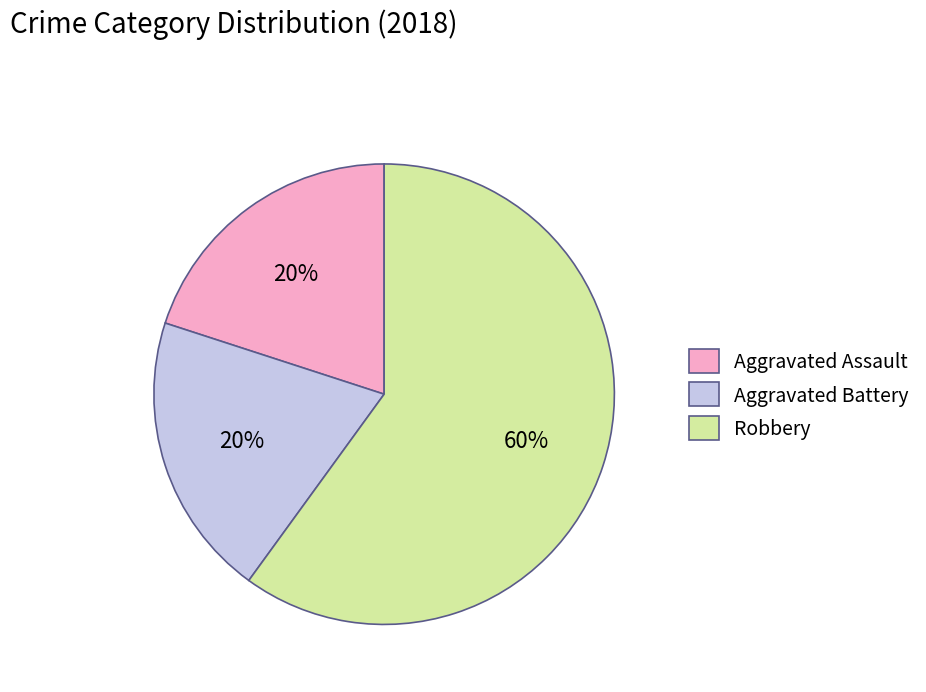

Which slice is the largest?

Robbery